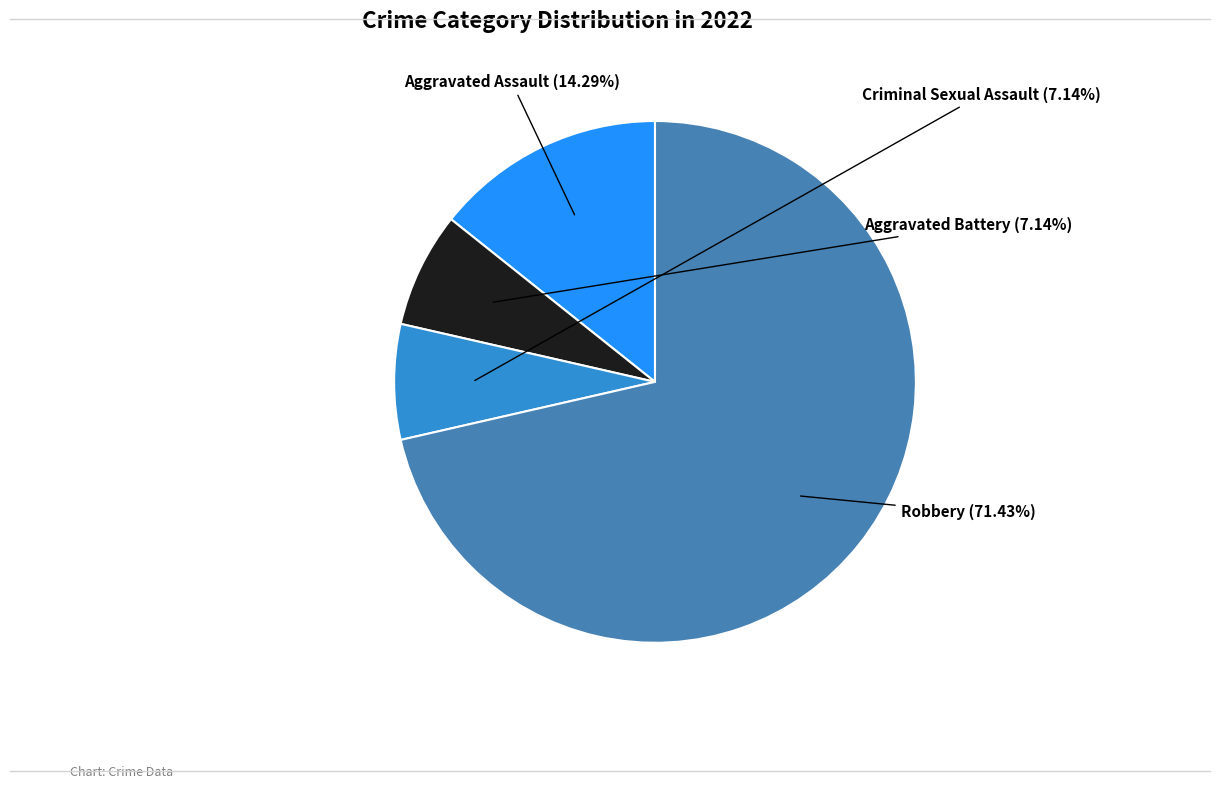

Is there any slice that represents more than half of the pie?

Yes